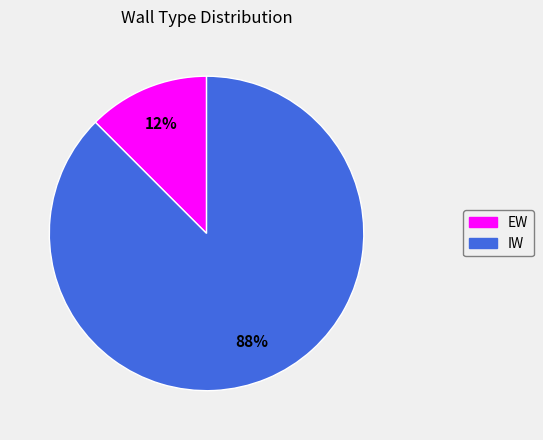

Rank the categories by value from highest to lowest.

IW, EW